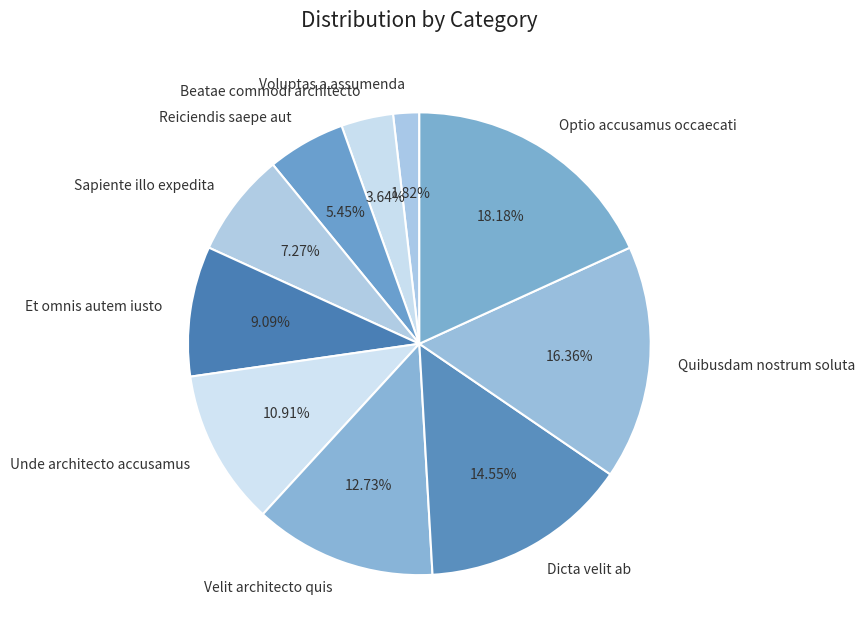

Combined, do Unde architecto accusamus and Voluptas a assumenda account for over 50%?

No